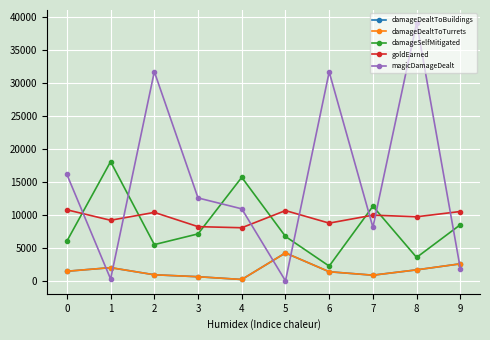

What are all the series names shown in the legend?

damageDealtToBuildings, damageDealtToTurrets, damageSelfMitigated, goldEarned, magicDamageDealt